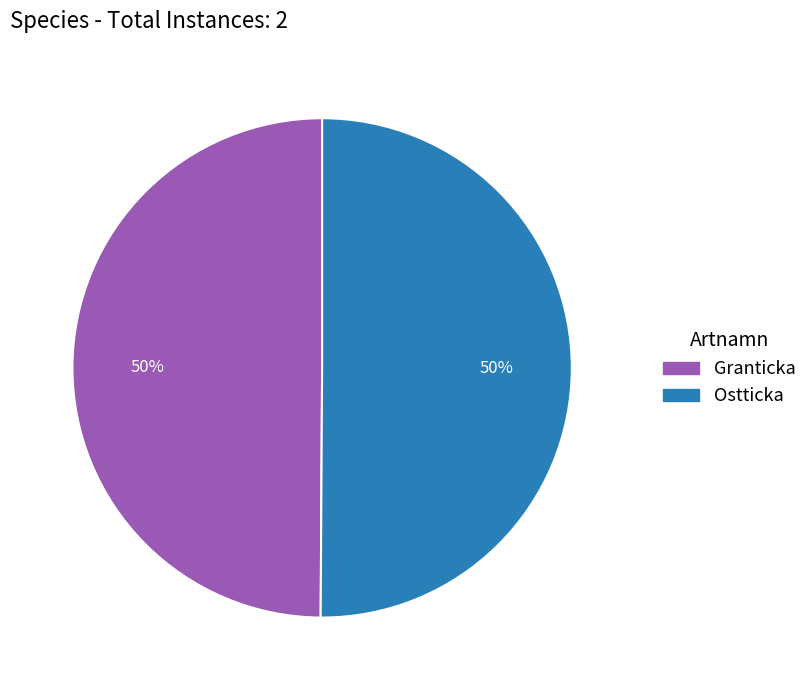

To the nearest percent, what percentage of the pie is Ostticka?

50%